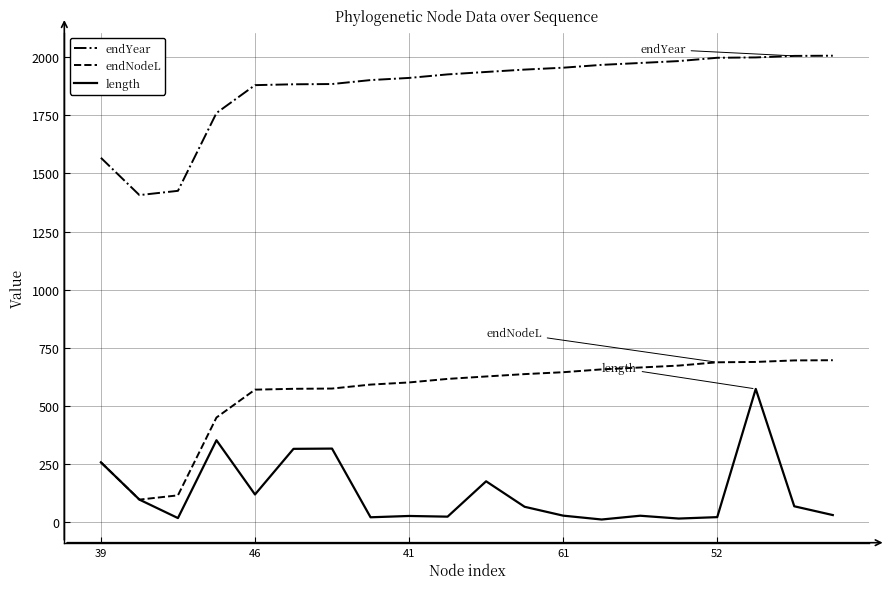

Which series has the largest total across all categories?

endYear